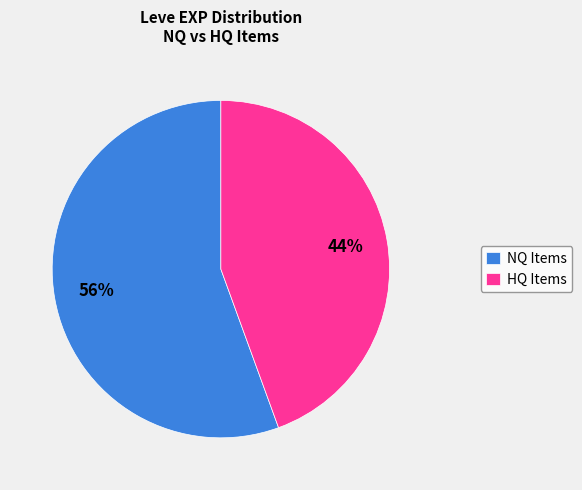

To the nearest percent, what is the combined percentage of NQ Items and HQ Items?

100%